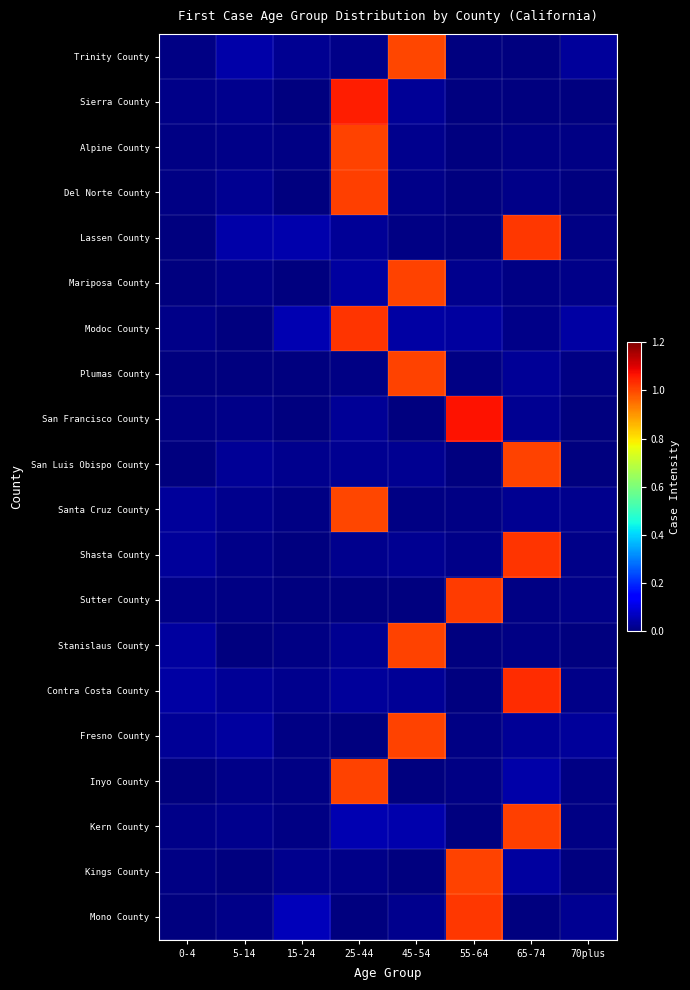

Rank the series at 25-44 from highest to lowest value.

Sierra County, Modoc County, Del Norte County, Alpine County, Inyo County, Santa Cruz County, Kern County, Mariposa County, Contra Costa County, Lassen County, San Francisco County, Stanislaus County, San Luis Obispo County, Shasta County, Trinity County, Kings County, Plumas County, Mono County, Fresno County, Sutter County